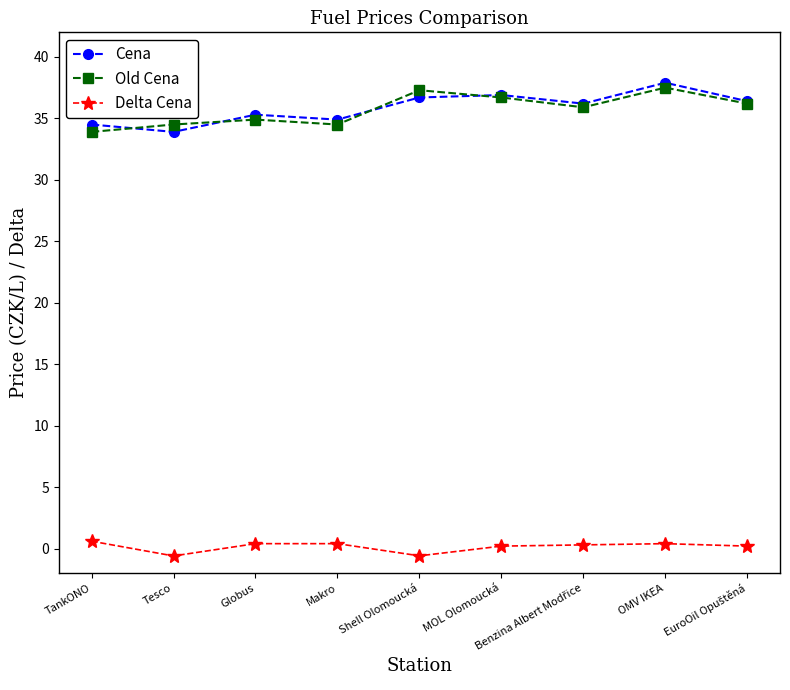

The value of Cena at TankONO is 34.5. True or false?

True